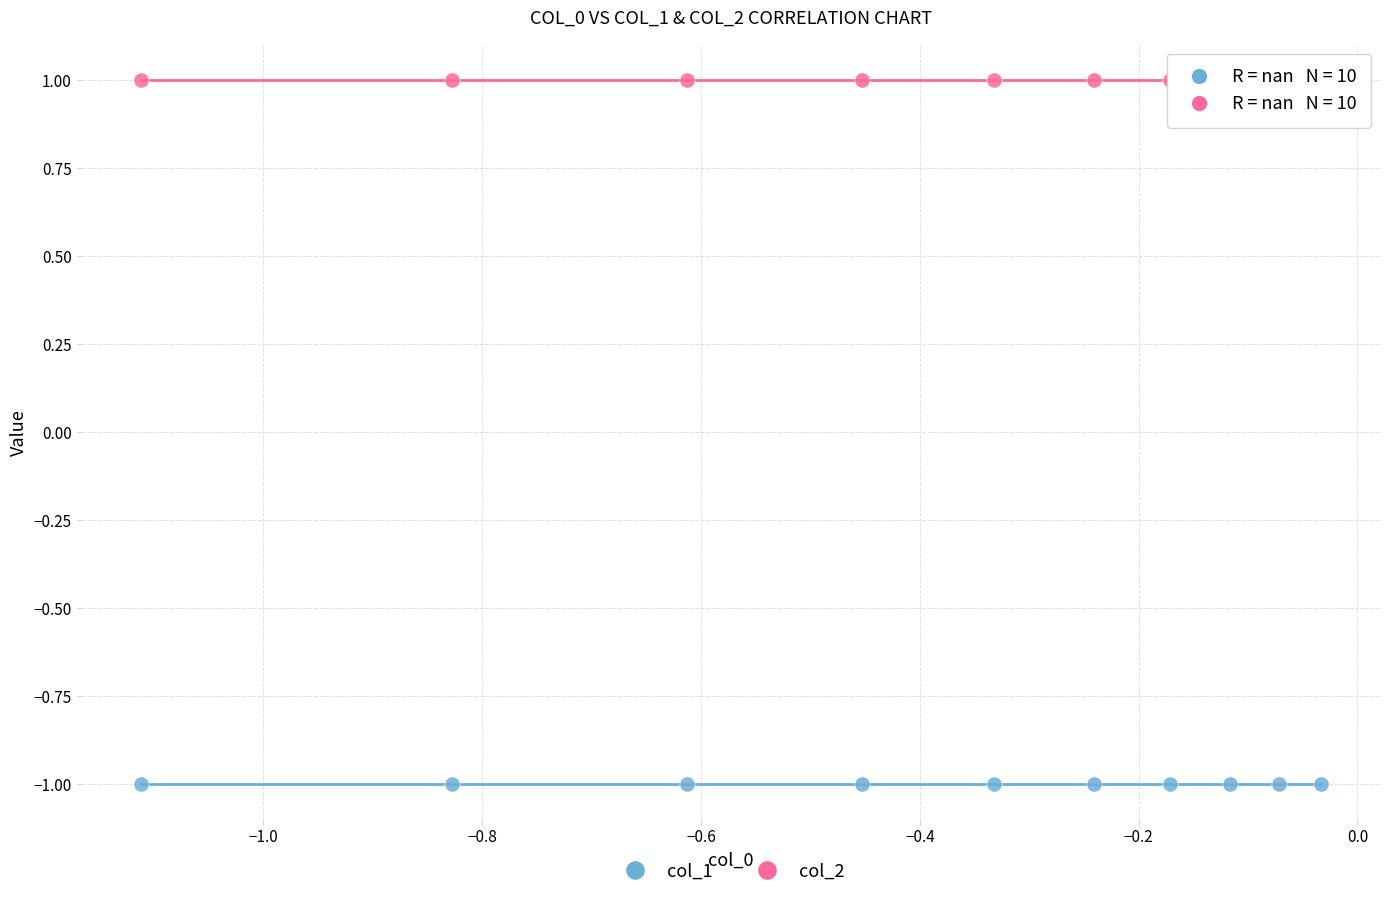

Which series contains the highest Y value?

col_2